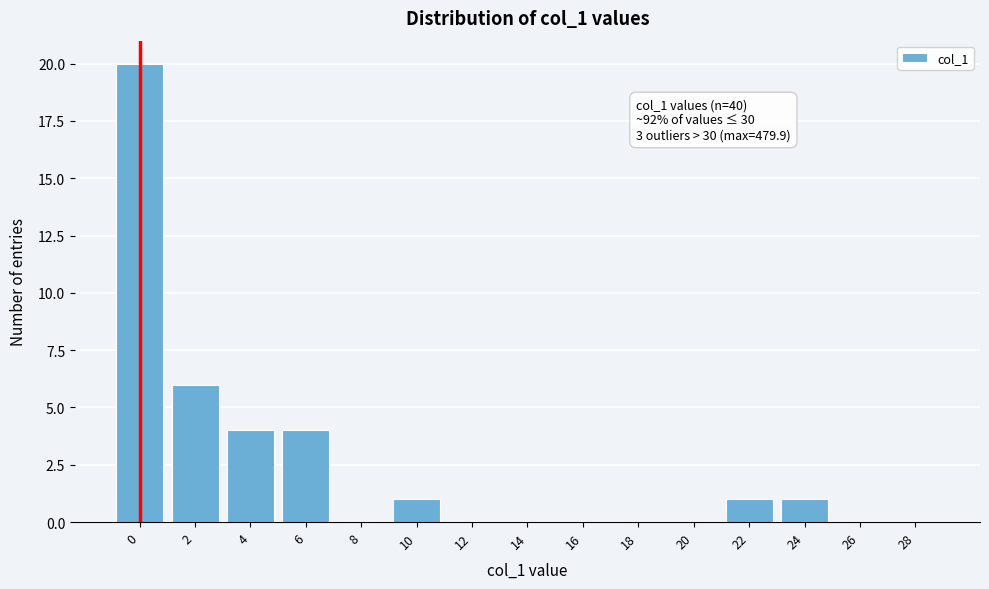

Reading left to right, list all the values displayed in this chart.

0=20	2=6	4=4	6=4	8=0	10=1	12=0	14=0	16=0	18=0	20=0	22=1	24=1	26=0	28=0